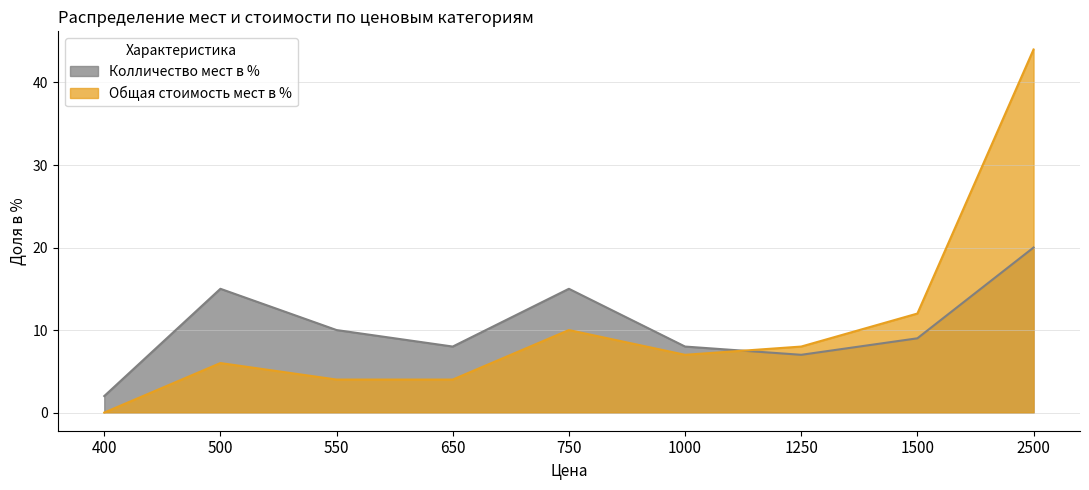

What is the minimum value for Колличество мест в %?

2